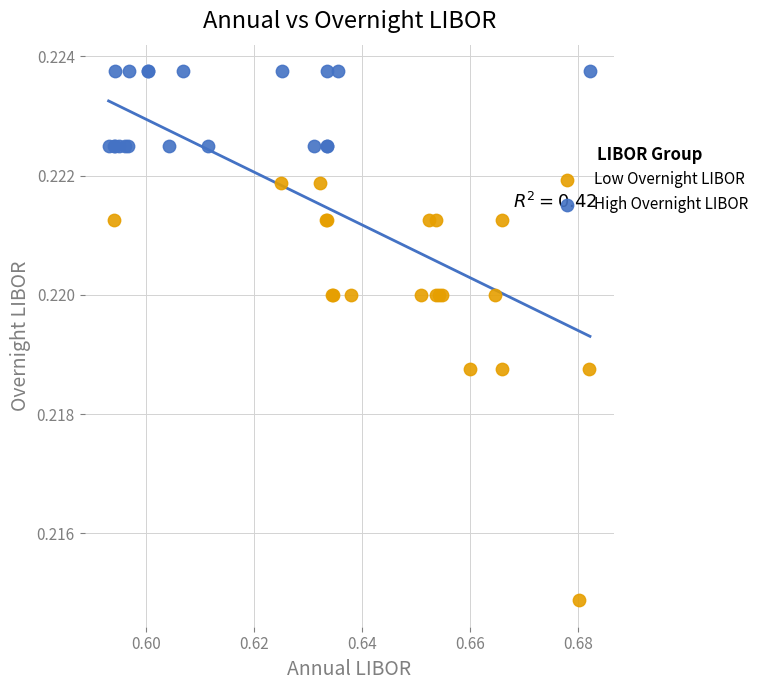

Which series has the largest Y range (max minus min)?

Low Overnight LIBOR